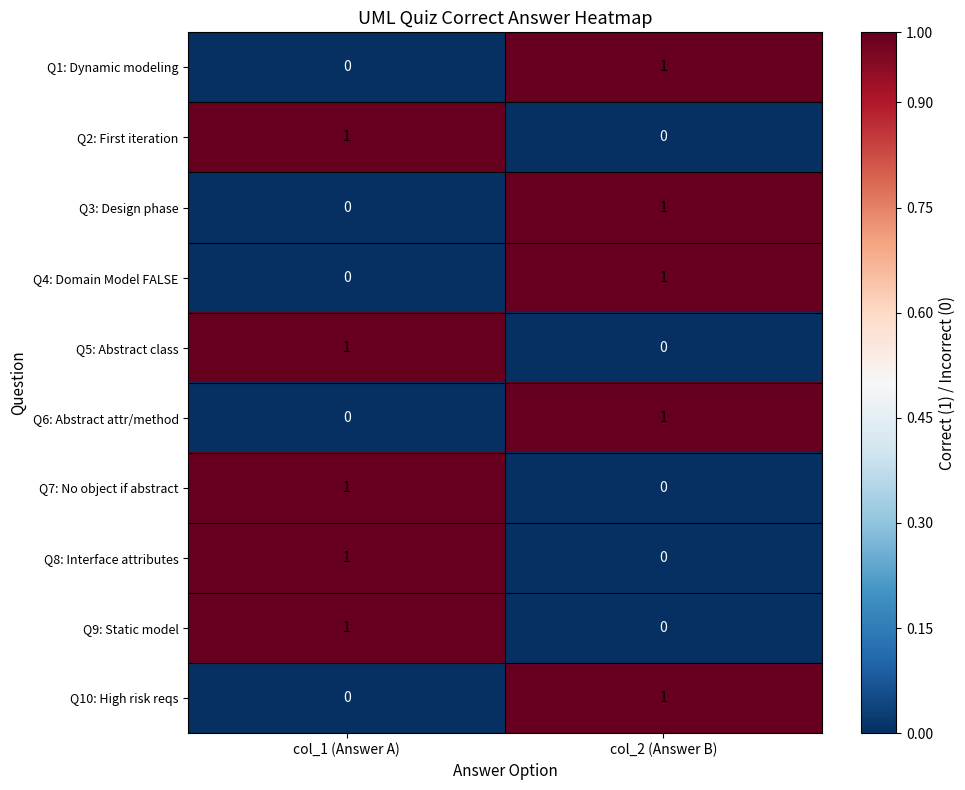

What is the total value across all series at col_2 (Answer B)?

5